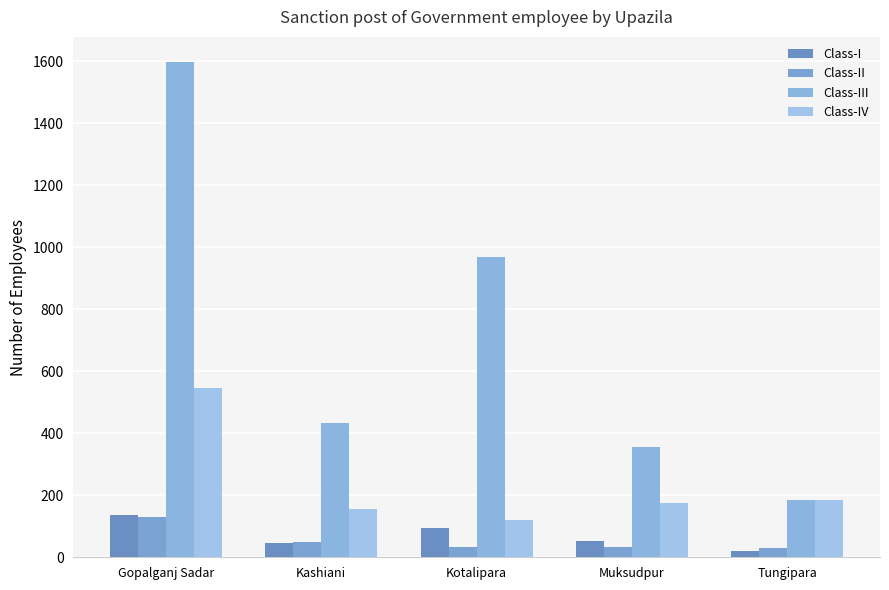

True or false: Class-IV has a value of 211 at Gopalganj Sadar.

False